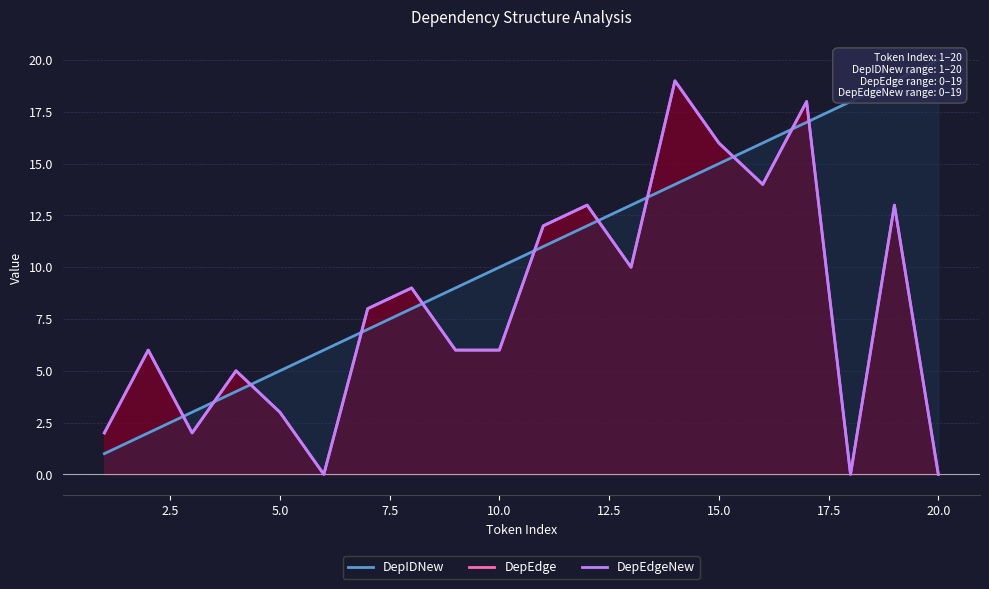

What is the difference between the maximum and minimum values in the DepIDNew series?

19